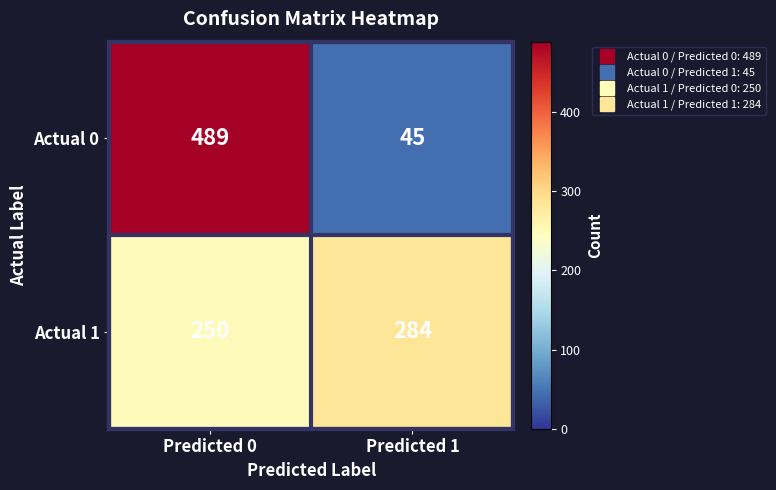

At which category is the sum across all series the highest?

Predicted 0